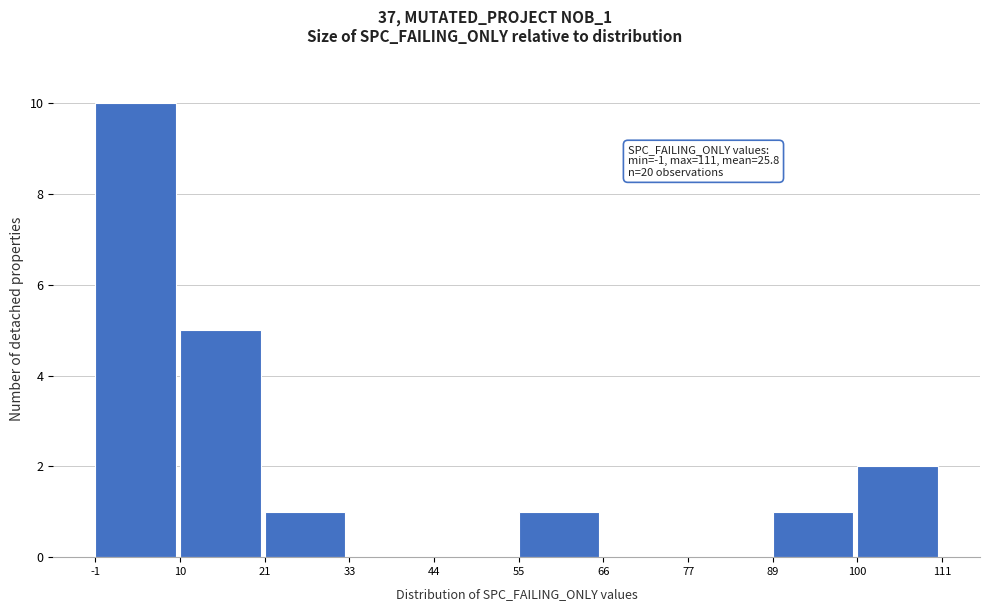

Which range on the x-axis has the tallest bar?

-1 to 10